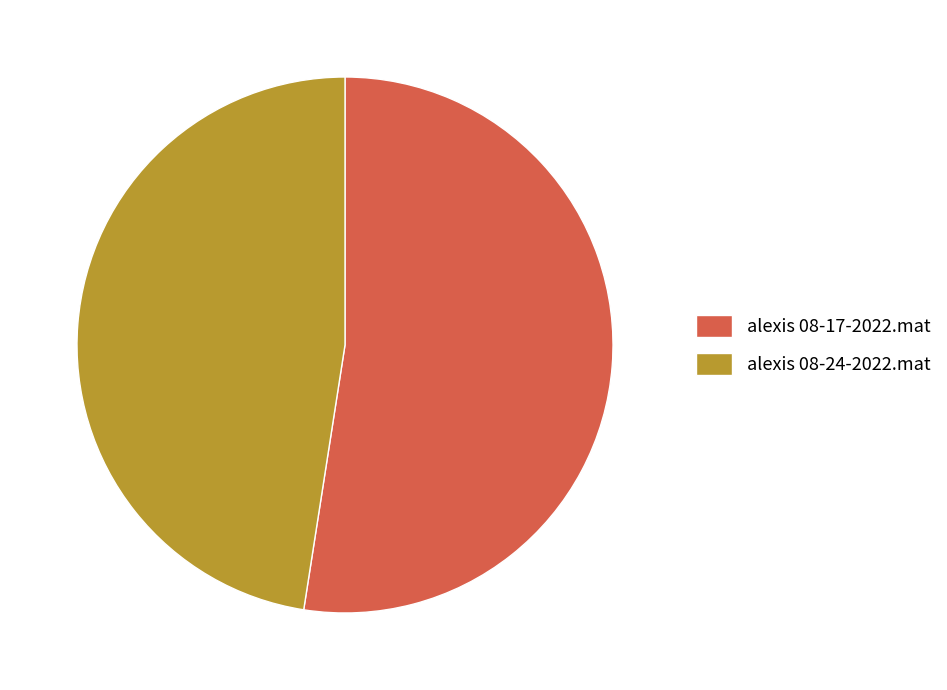

Rank the categories by value from highest to lowest.

alexis 08-17-2022.mat, alexis 08-24-2022.mat